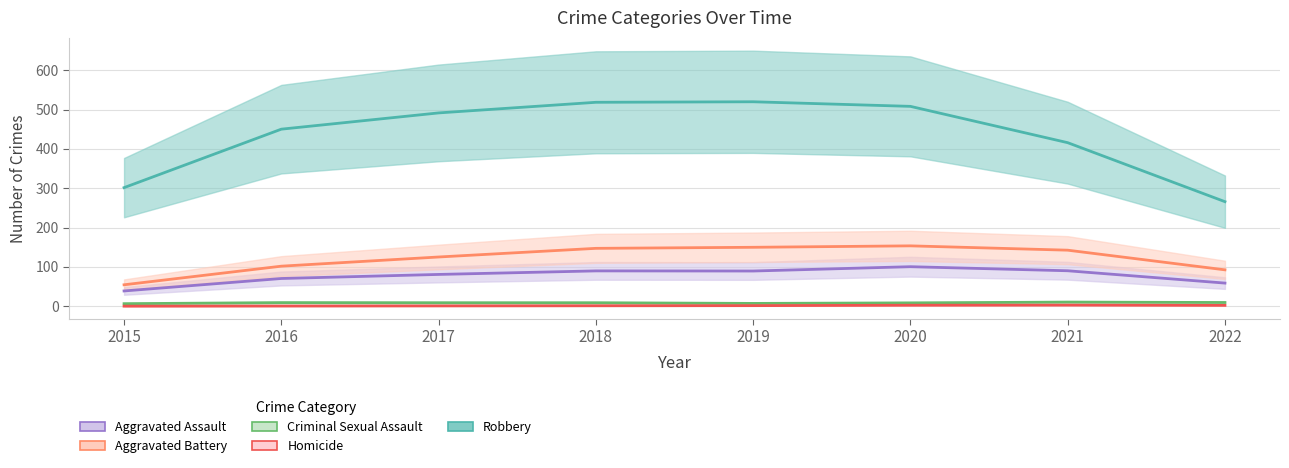

Between 2017 and 2021, which series saw the biggest shift?

Robbery